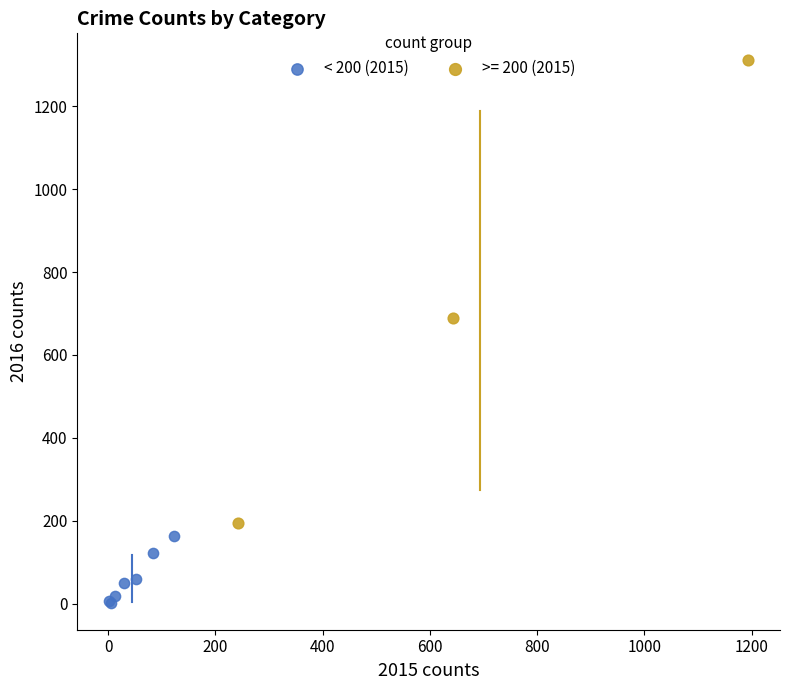

Which series has the largest Y range (max minus min)?

>= 200 (2015)